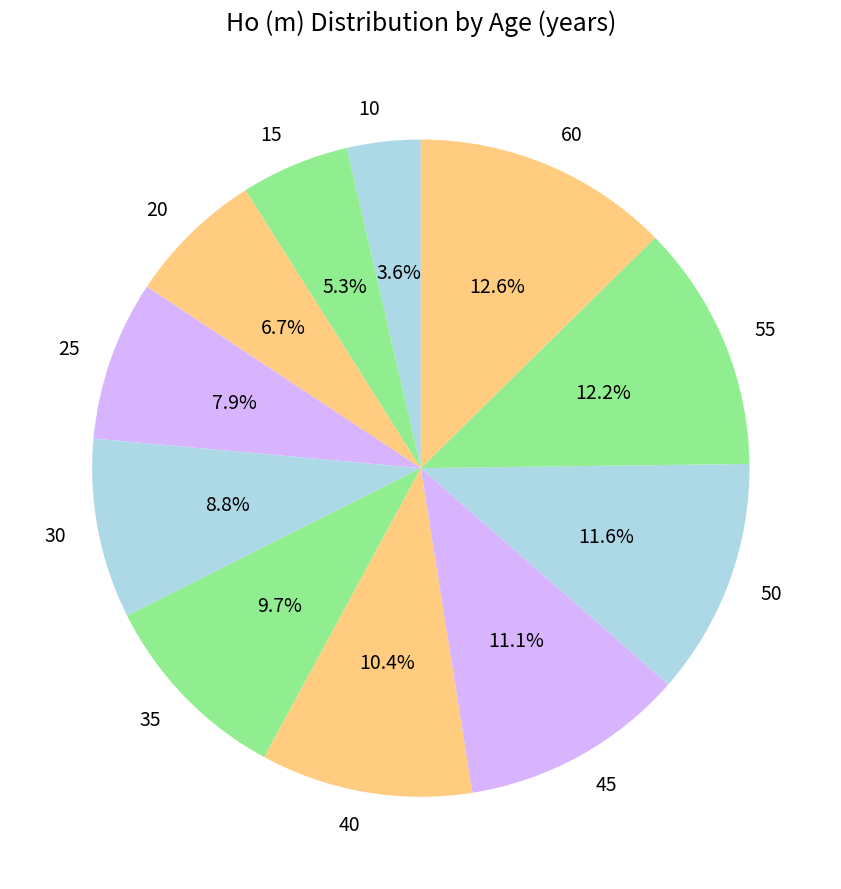

What is the total percentage of 10 and 35?

13.3%